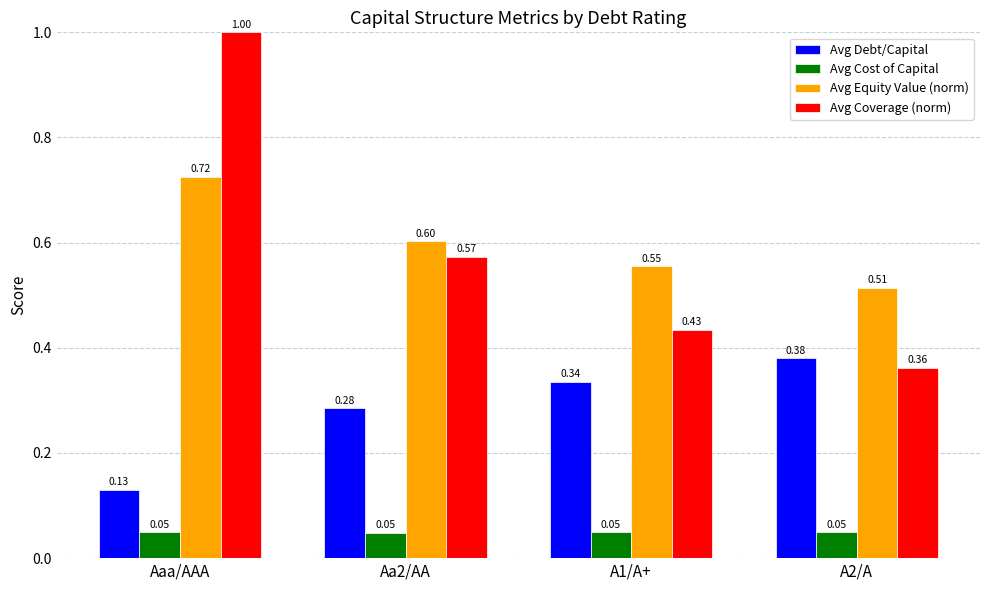

List the series in order of their peak value, highest first.

Avg Coverage (norm), Avg Equity Value (norm), Avg Debt/Capital, Avg Cost of Capital